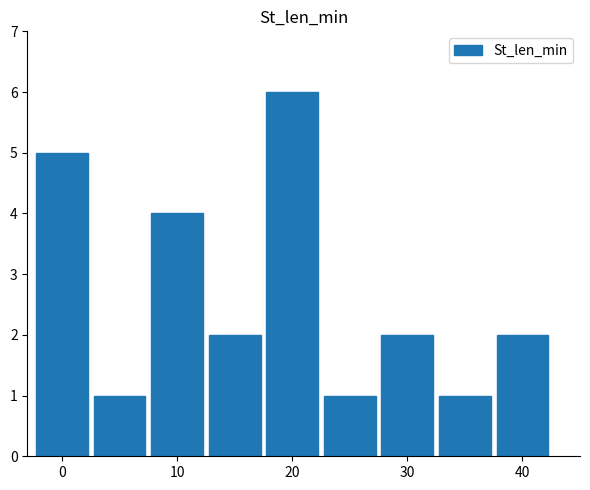

What is the greatest value displayed?

6